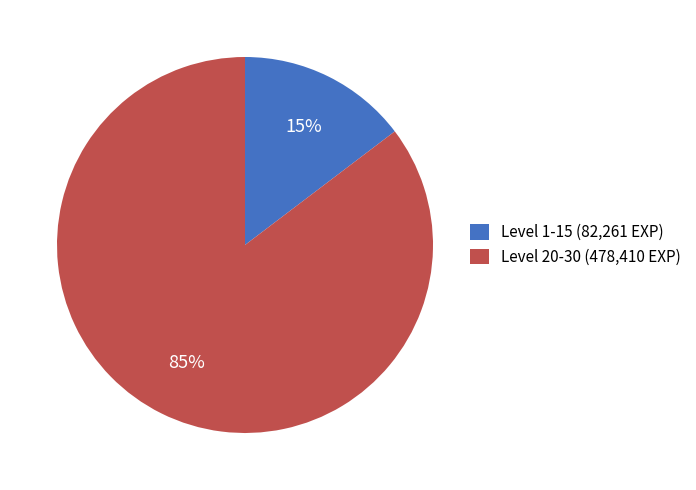

True or false: Level 1-15 (82,261 EXP) accounts for 1% of the total.

False